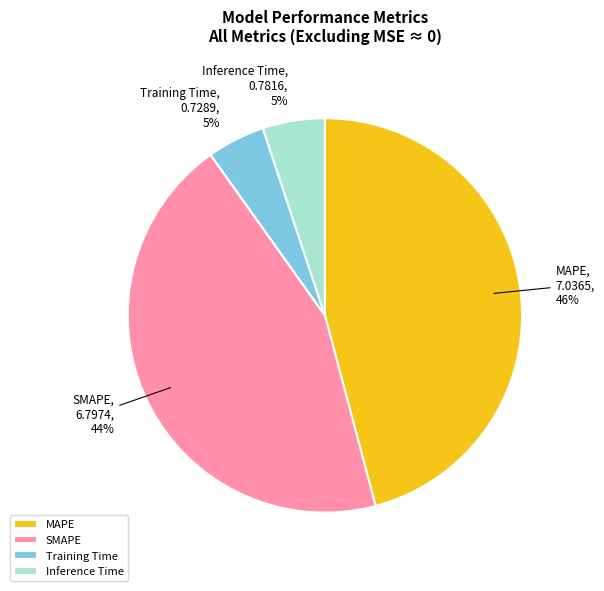

To the nearest percent, what is the difference between the MAPE and Inference Time slice percentages?

41%